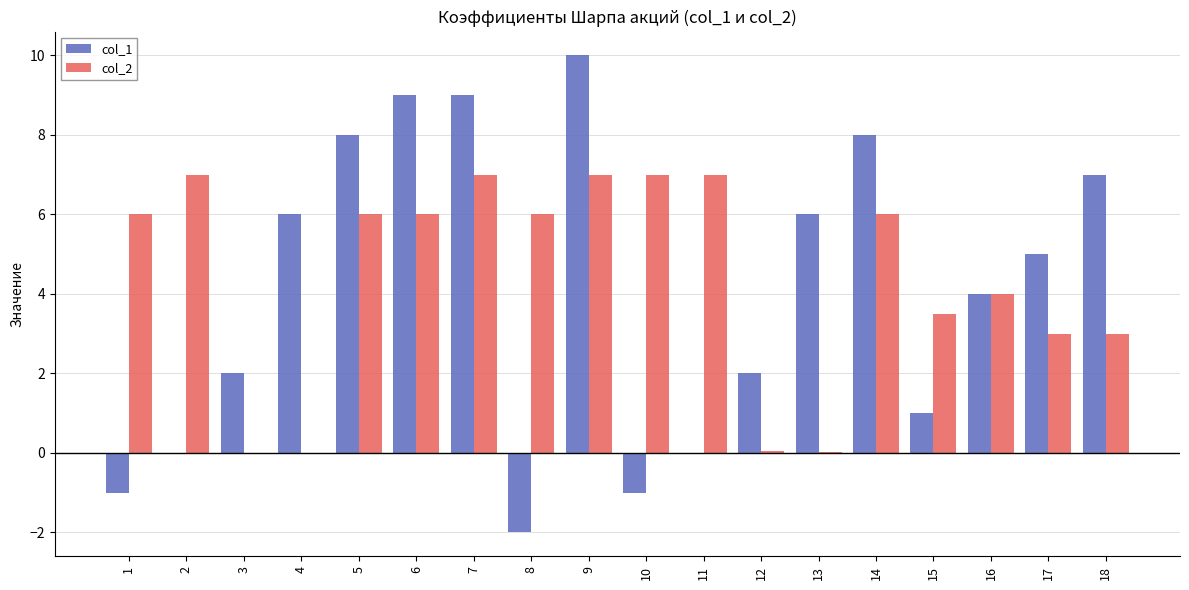

Which series has the widest spread of values?

col_1